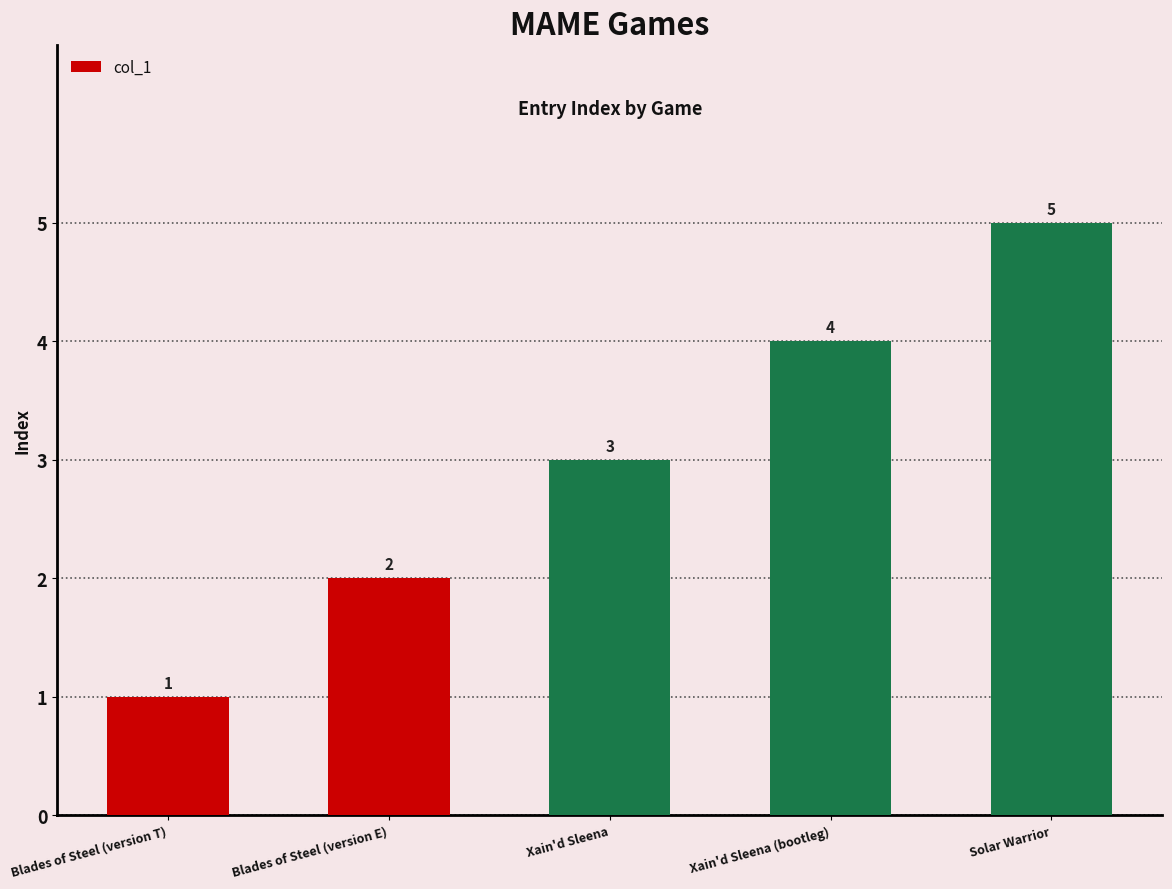

What is the label of the 5th bar from the right?

Blades of Steel (version T)